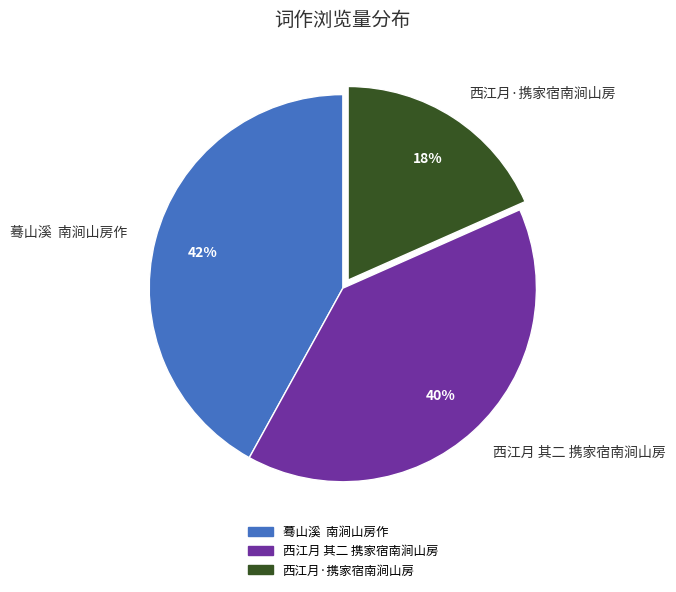

Is it true that 西江月 其二 携家宿南涧山房 is 40% of the pie?

True